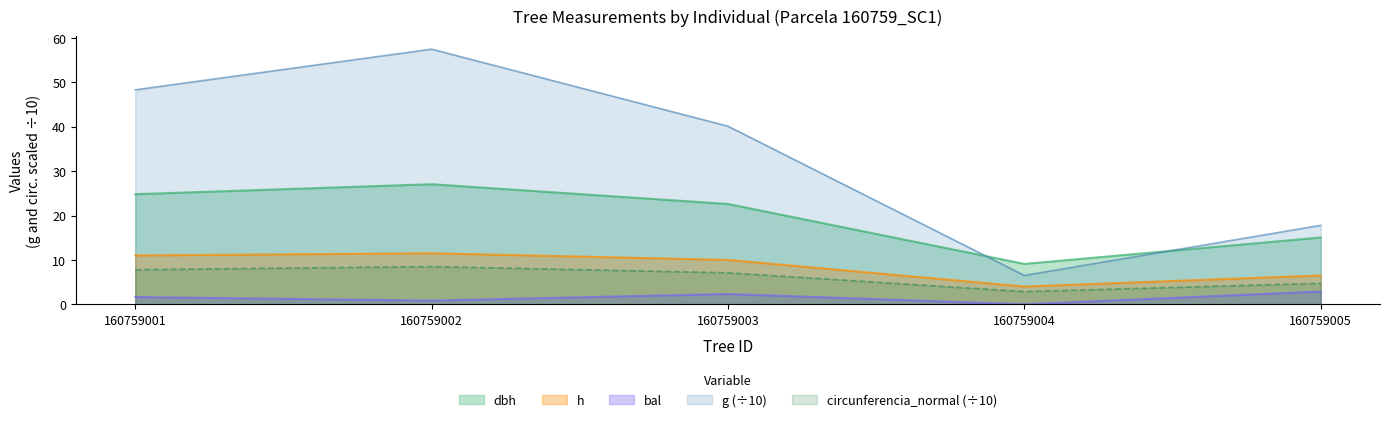

Does the chart display data point markers on the line(s)?

No